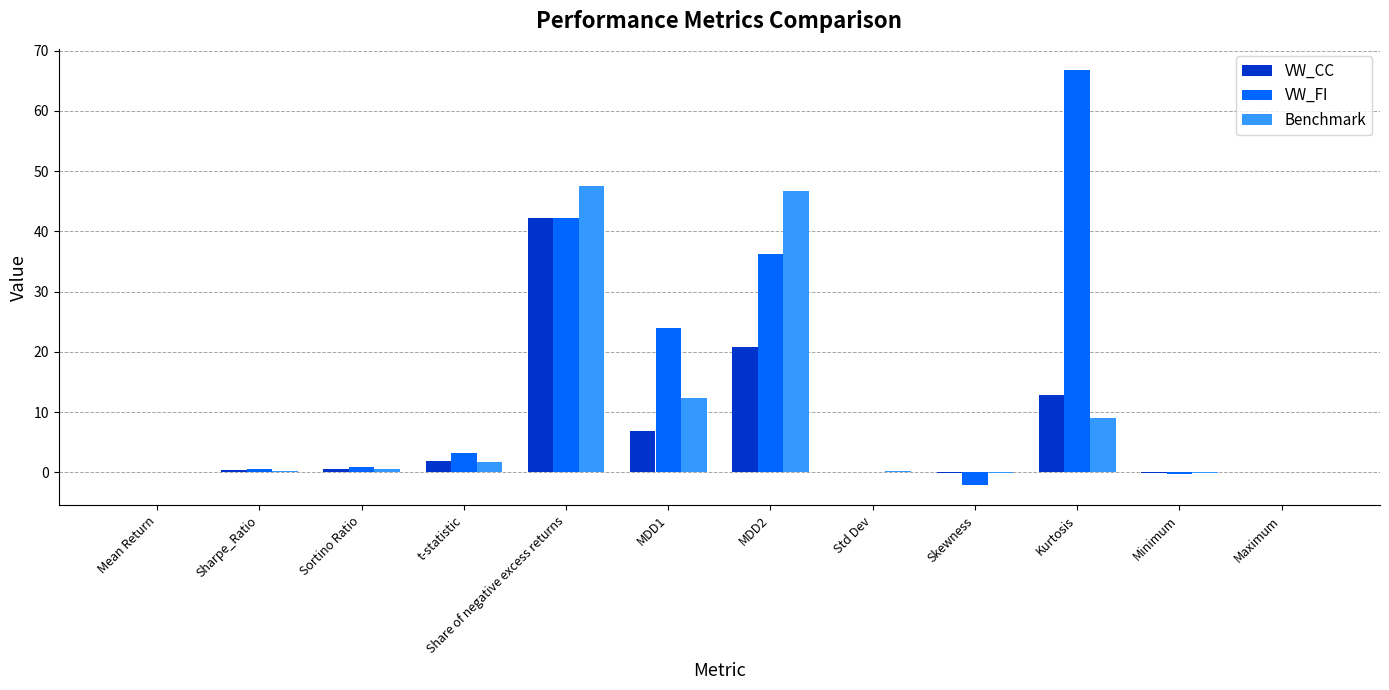

What is the total value across all series at Sortino Ratio?

2.1